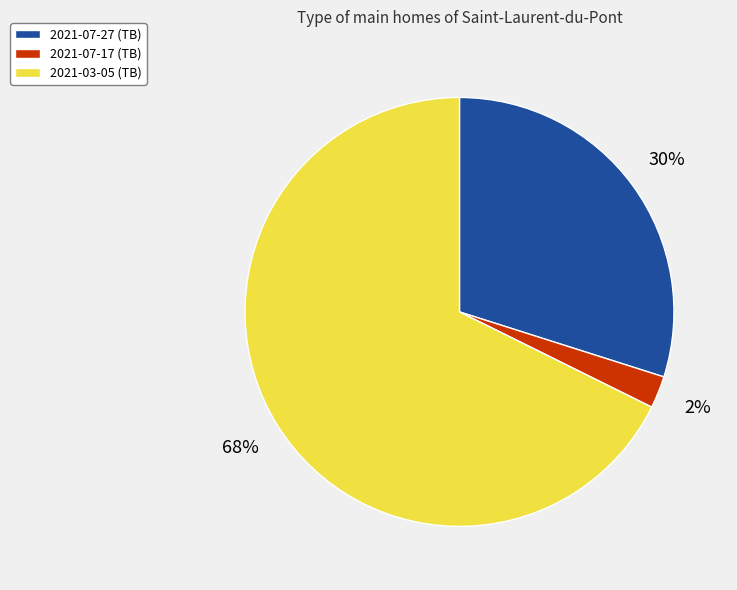

How many segments does this pie chart have?

3